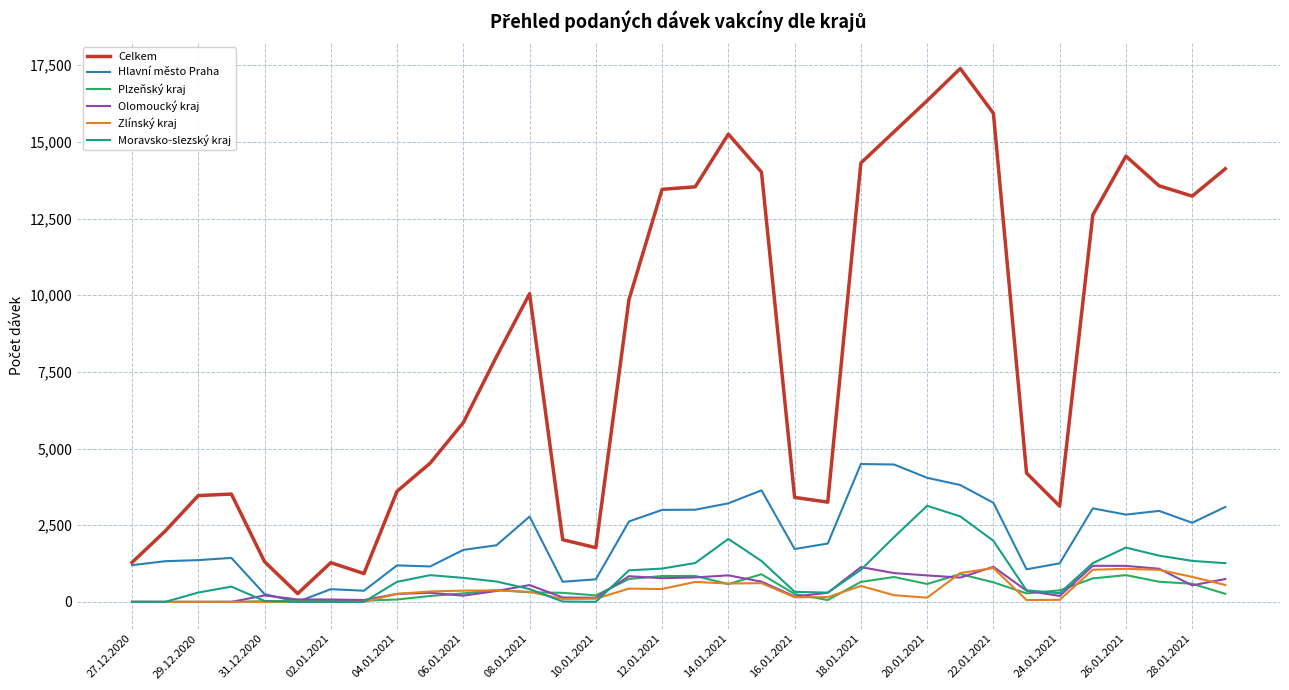

Which series has the largest total across all categories?

Celkem